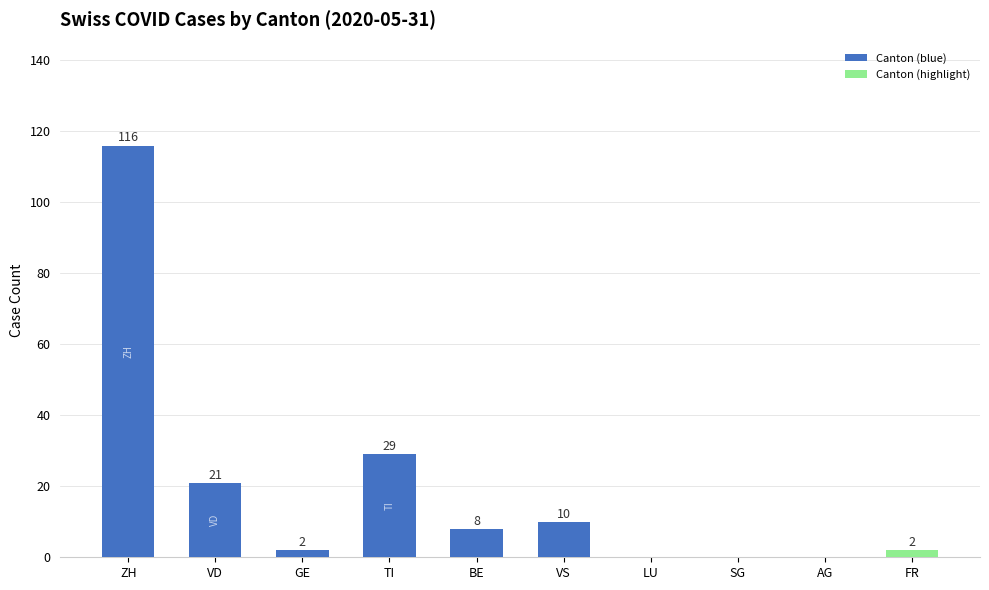

True or false: the data shows 0 at LU.

True